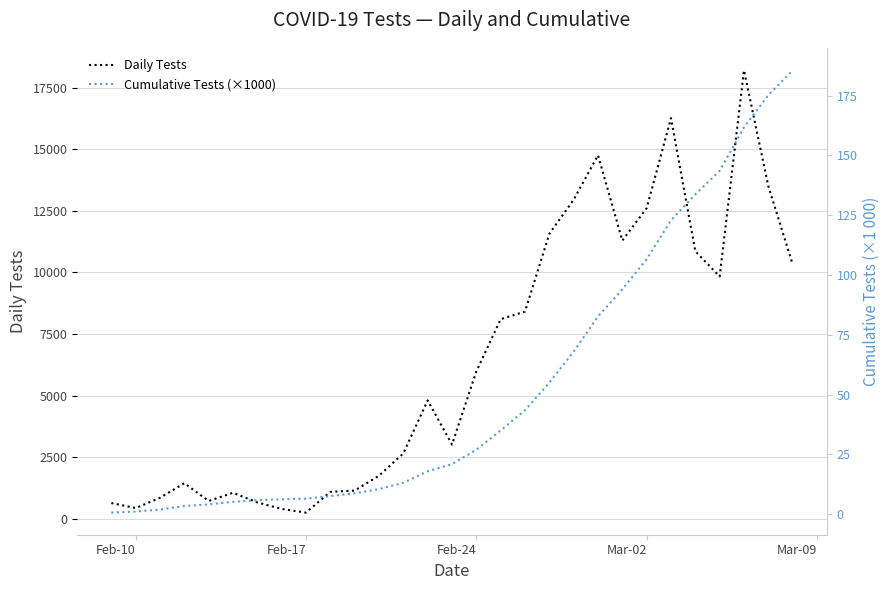

What is the value of the Cumulative Tests (×1000) point at the 28th from the left?

175.2